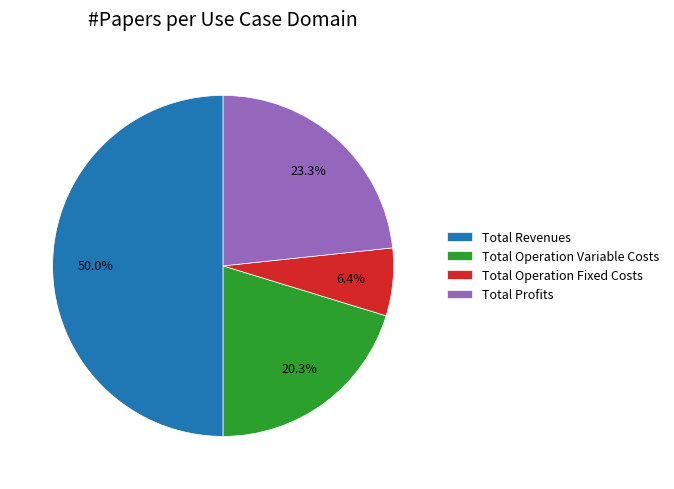

What is the total percentage of Total Operation Fixed Costs and Total Profits?

29.7%